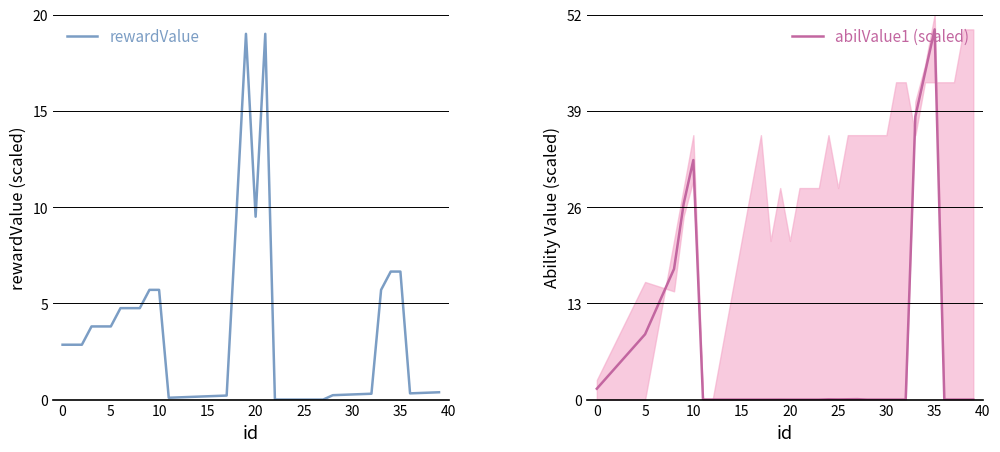

Rank the series at 14 from highest to lowest value.

rewardValue, abilValue1 (scaled)